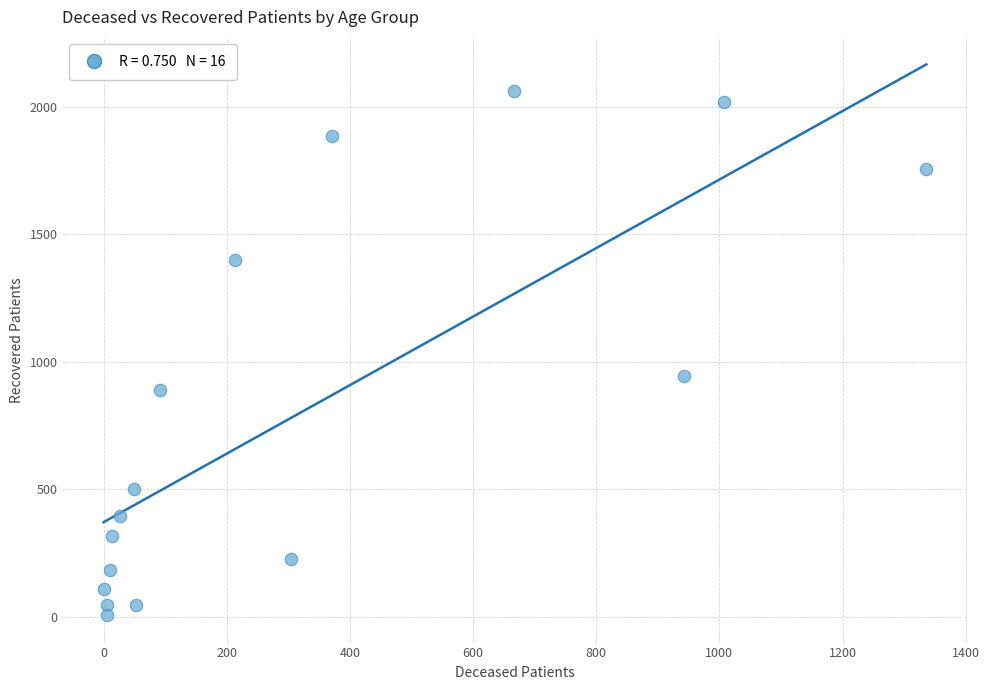

What Y value in the scatter plot is closest to 1034?

942